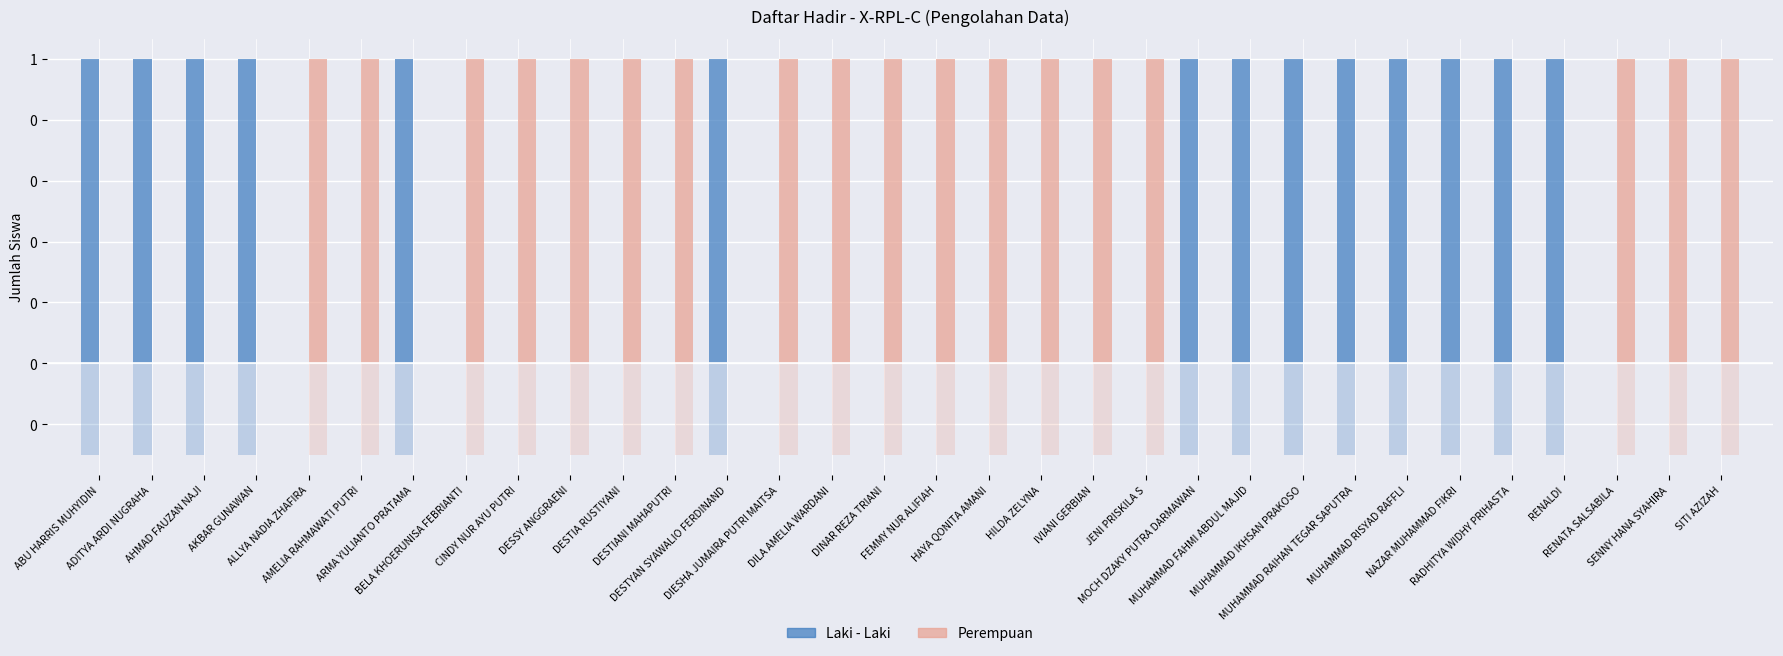

List the series in order of their overall mean, lowest first.

Laki - Laki, Perempuan